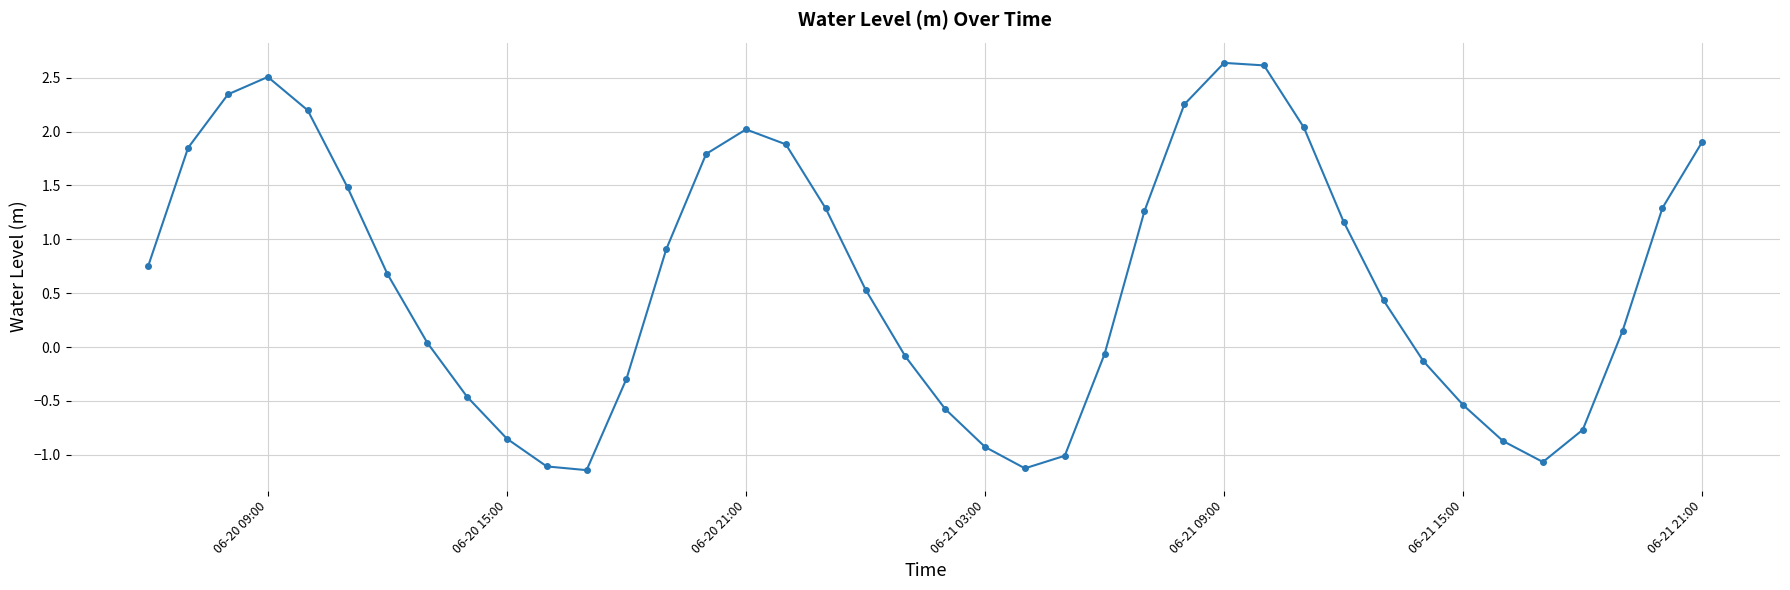

How many positive values are there?

24